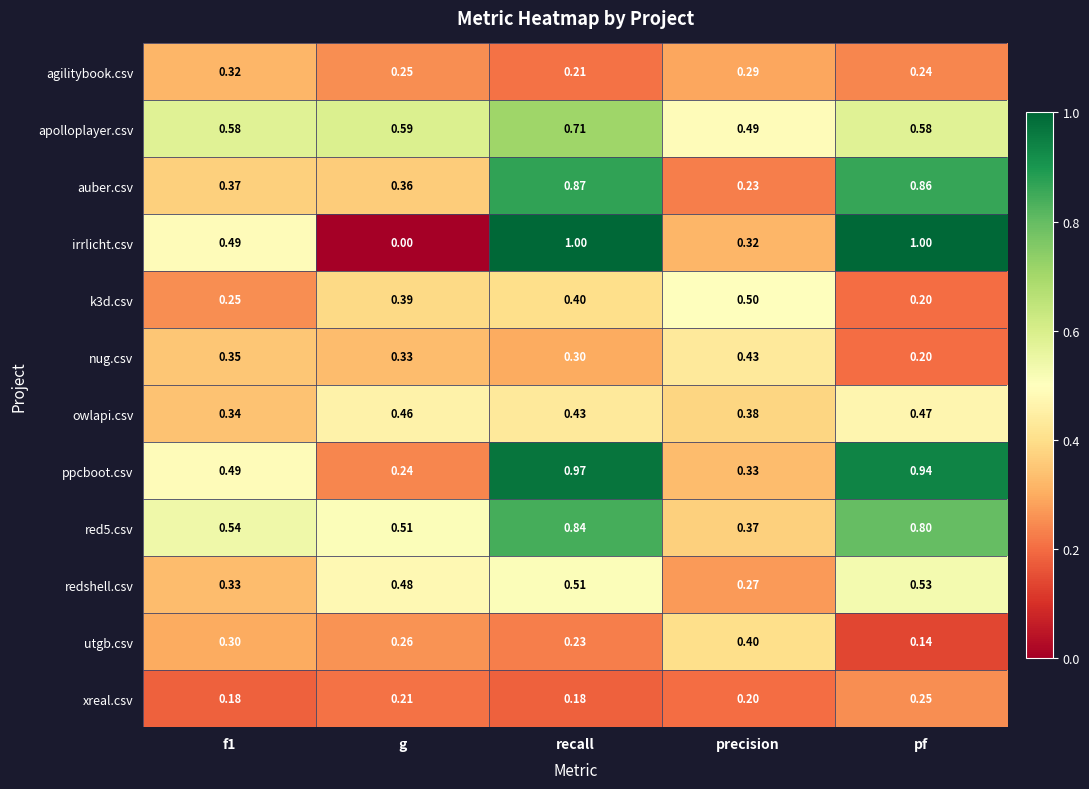

Is the value of ppcboot.csv at recall greater than the value of utgb.csv at precision?

Yes